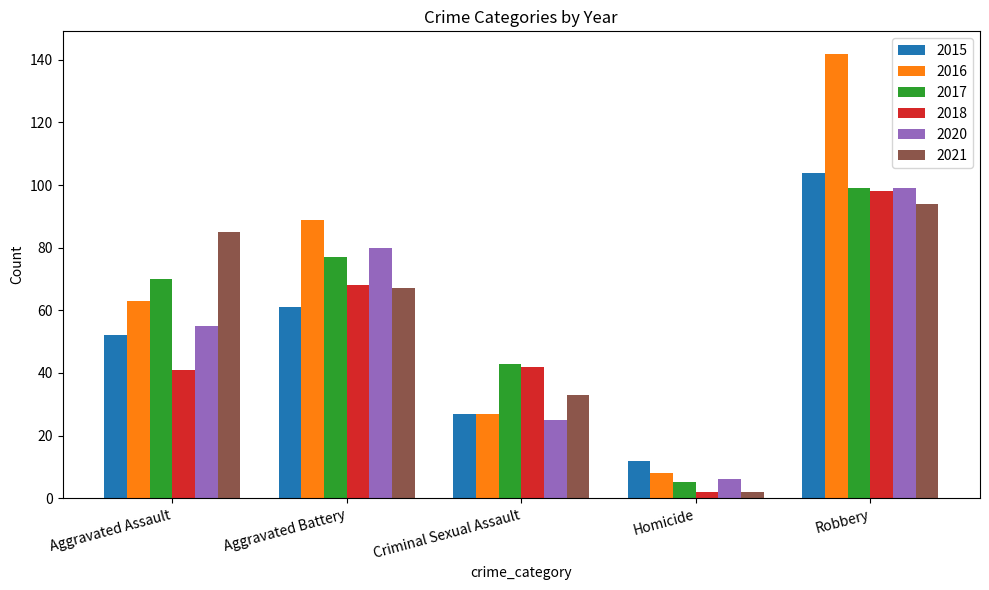

What is the difference between the 2015 values at Homicide and Criminal Sexual Assault?

15